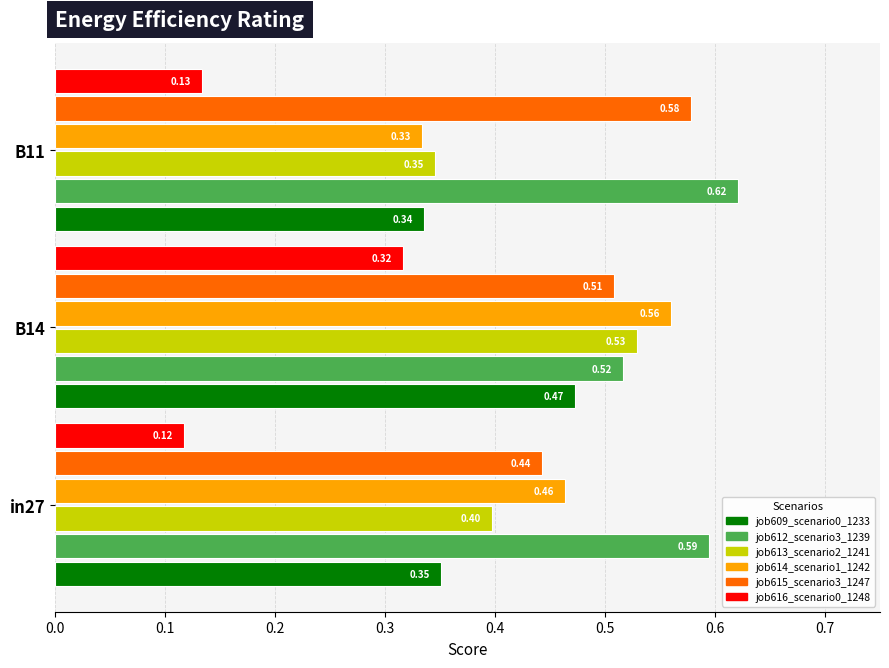

What is the sum of the job612_scenario3_1239 values at in27 and B11?

1.2